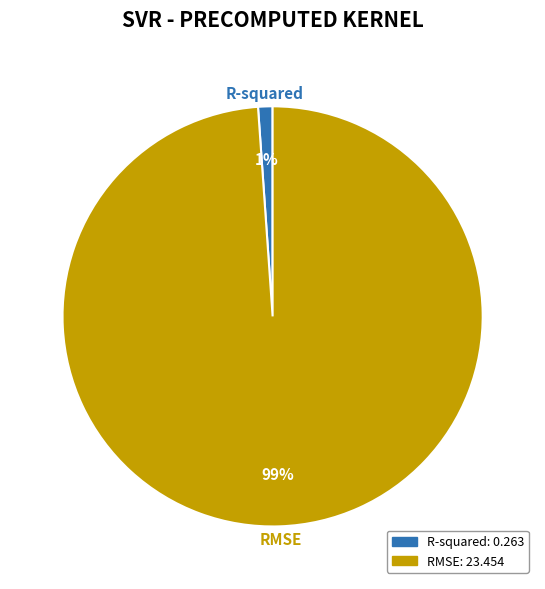

Do RMSE and R-squared together represent more than half of the pie?

Yes